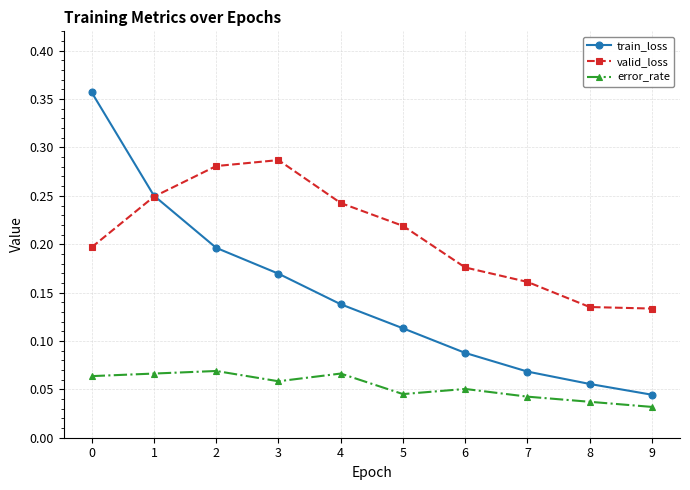

The value of valid_loss at 7 is 0.2. True or false?

True